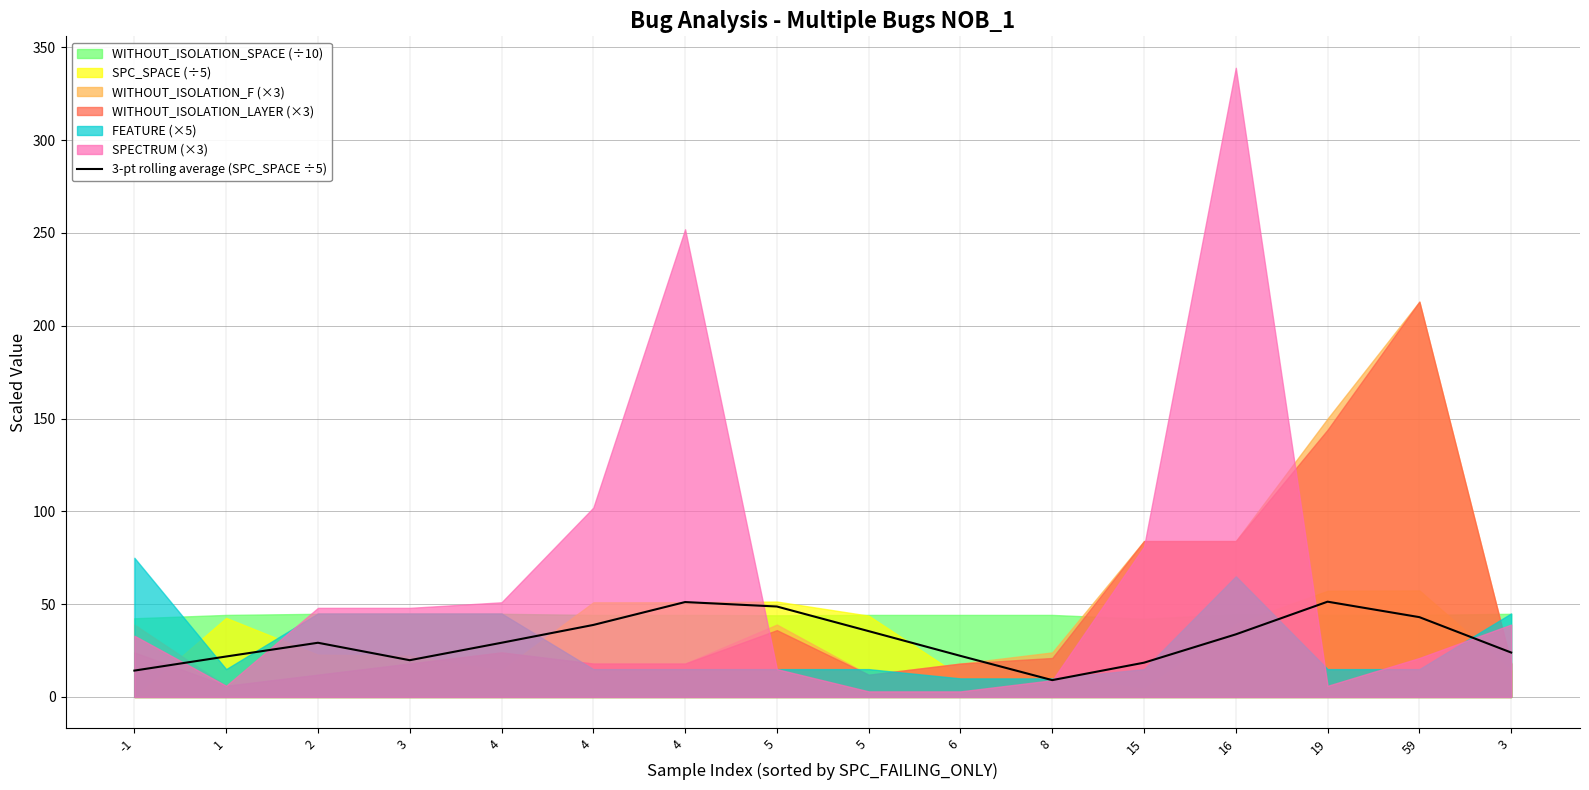

Where does the data first go above 29?

2